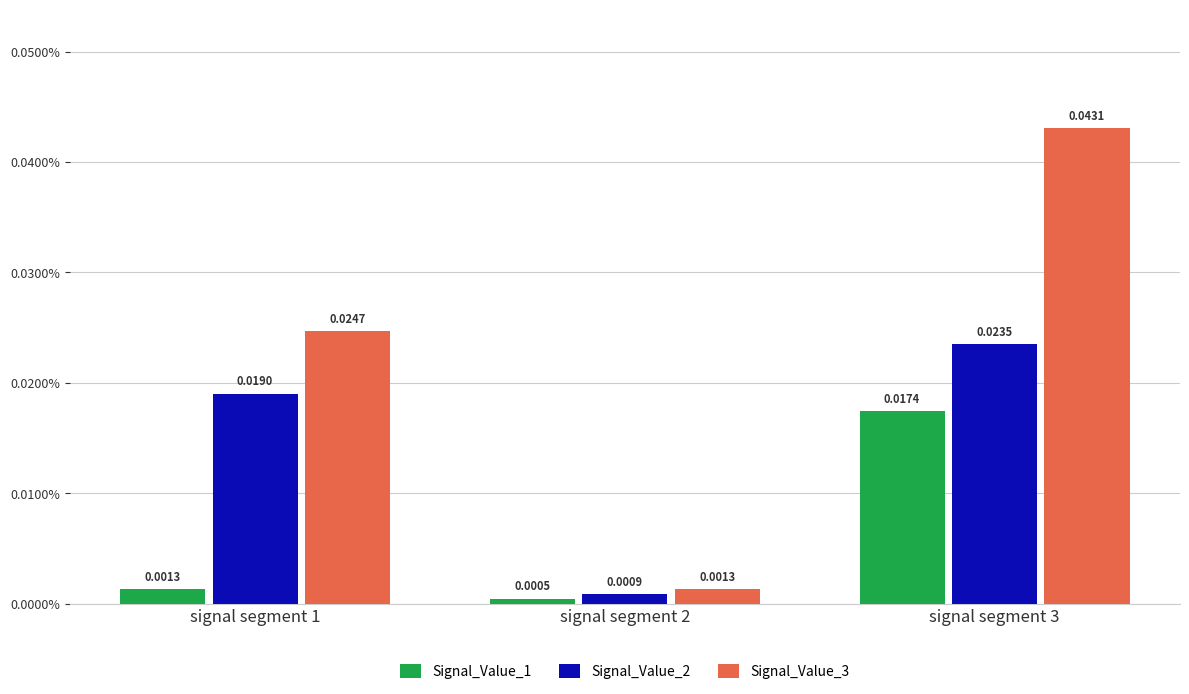

Rank the categories by Signal_Value_2 value from lowest to highest.

signal segment 2, signal segment 1, signal segment 3